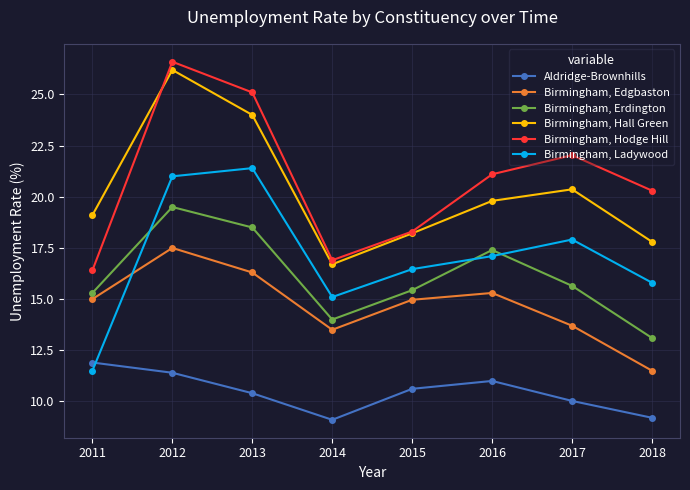

Read the Birmingham, Edgbaston value at 2015.

15.0